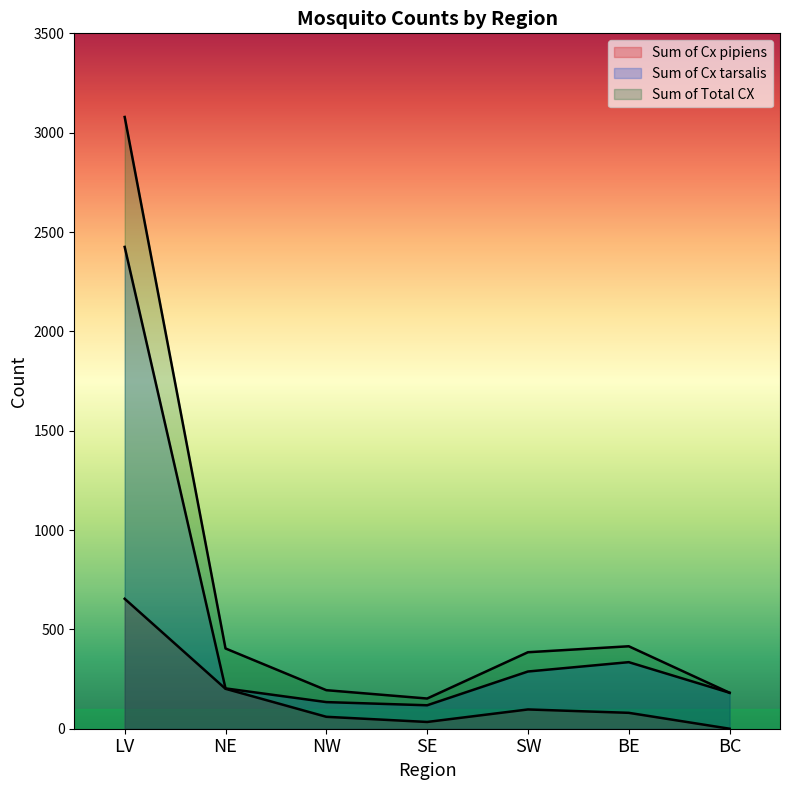

Between BC and SW, which is larger?

SW